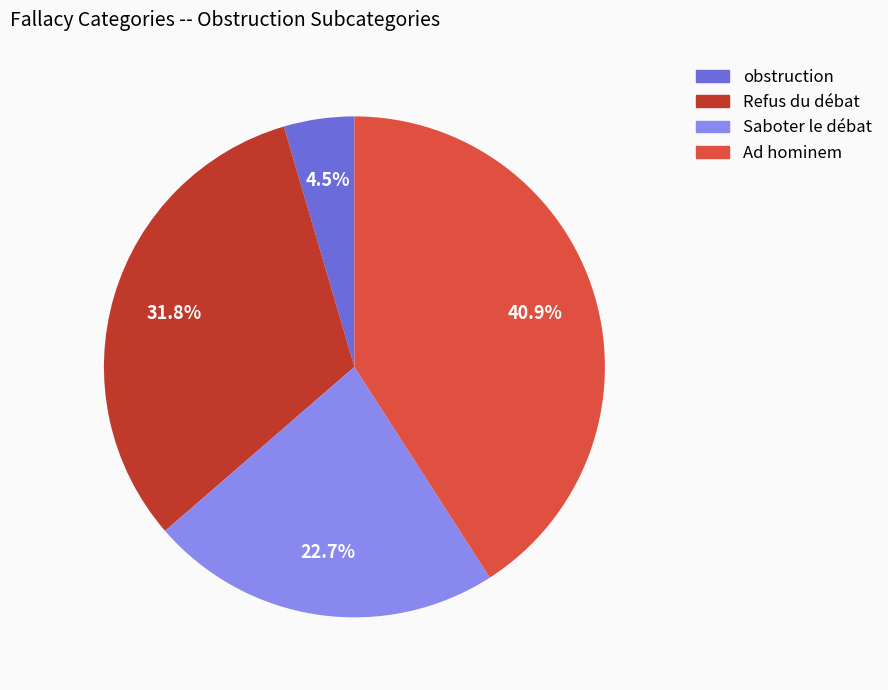

Which slice is the smallest?

obstruction